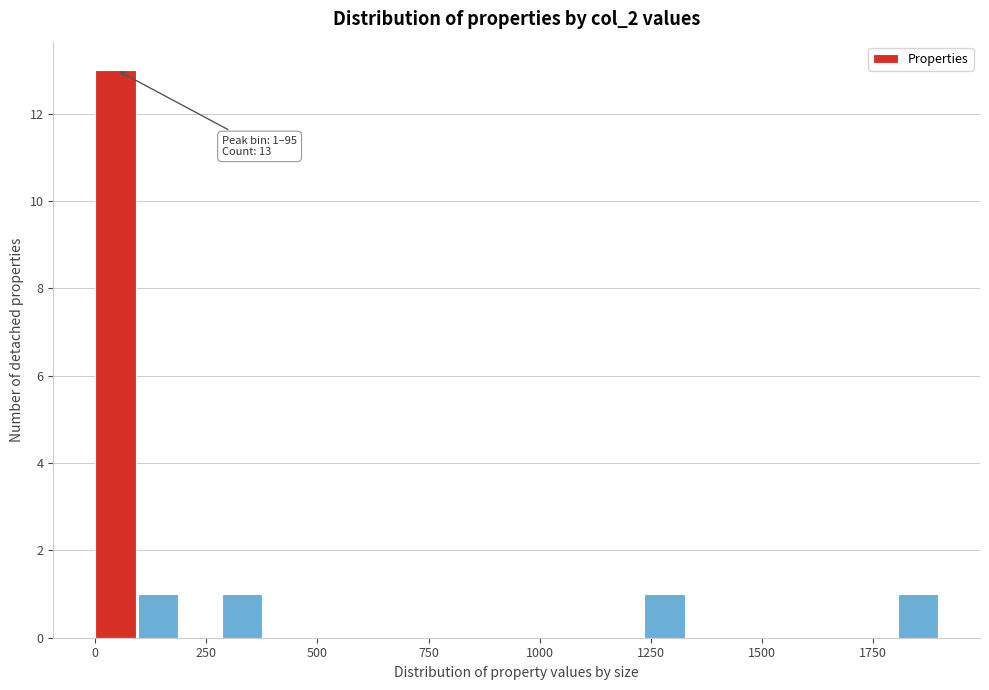

Around what value on the x-axis is the tallest bar? Give the approximate position of its centre, as read against the axis.

50